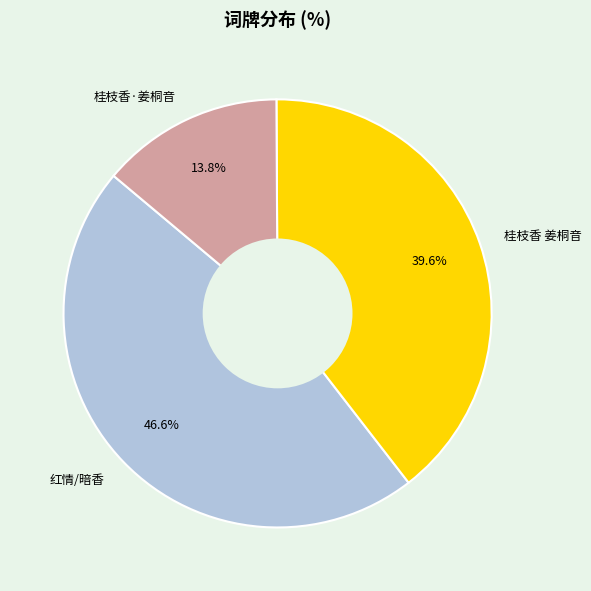

Rank the categories by value from lowest to highest.

桂枝香·姜桐音, 桂枝香 姜桐音, 红情/暗香